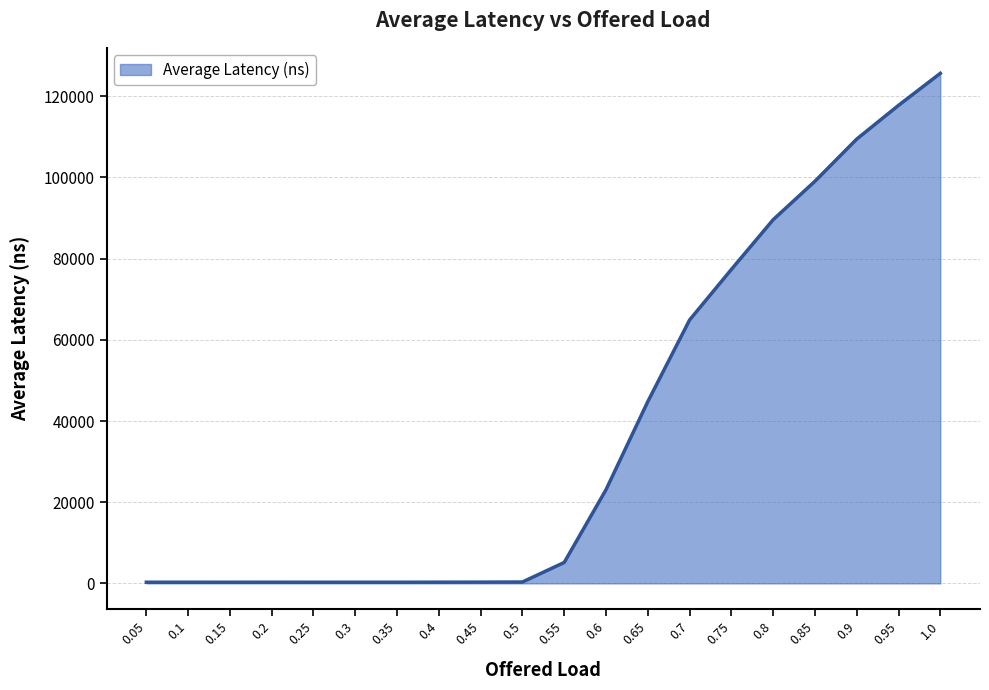

What is the difference between the maximum and minimum values?

125368.6